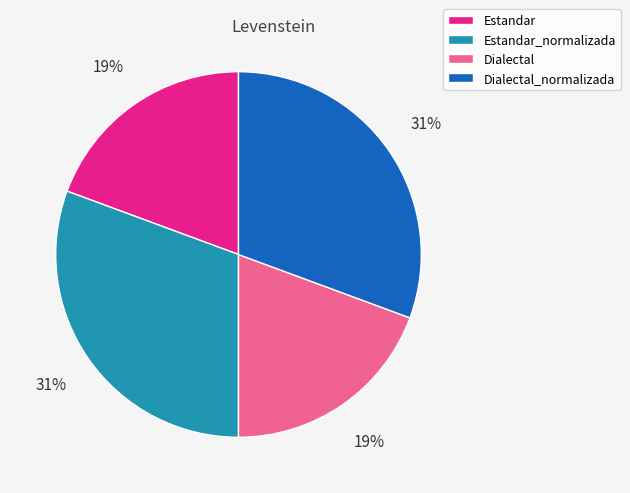

To the nearest percent, what is the average slice percentage?

25%